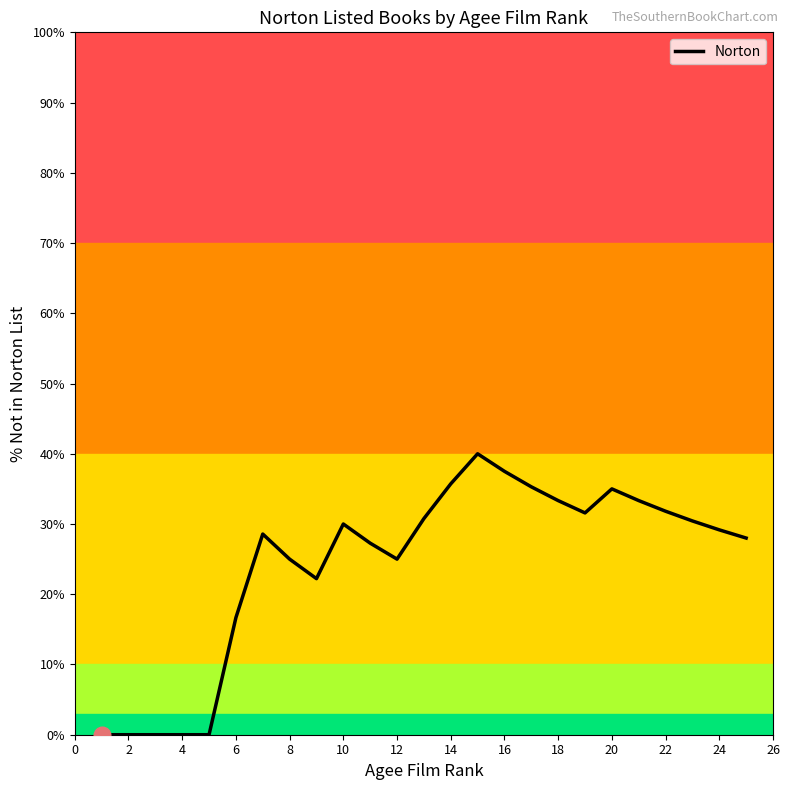

How many values exceed 29?

13